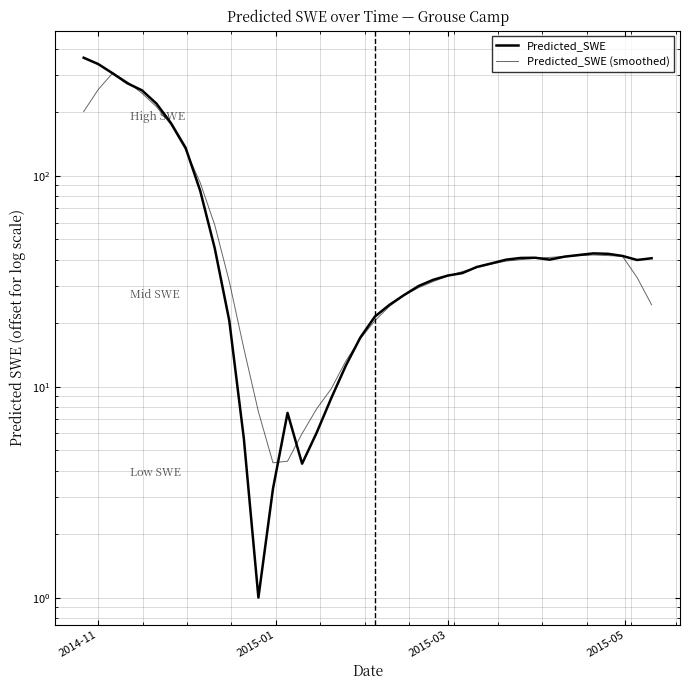

Reading left to right, what are all the values shown in this chart?

Predicted_SWE: 362.8	338.6	305.8	274.5	254.4	219.8	177.6	135.8	85.0	45.4	20.6	5.7	1.0	3.3	7.5	4.3	6.1	8.8	12.6	17.1	21.5	24.4	27.2	30.0	32.1	33.6	34.6	37.0	38.4	40.0	40.8	40.9	40.0	41.3	42.1	42.9	42.7	41.7	39.9	40.6
Predicted_SWE (smoothed): 201.5	256.4	307.2	278.6	246.4	212.4	174.5	132.7	92.9	58.5	31.5	15.2	7.6	4.4	4.4	6.0	7.9	9.8	13.2	16.9	20.6	24.1	27.1	29.5	31.5	33.5	35.1	36.7	38.1	39.4	40.0	40.6	41.0	41.4	41.8	42.1	41.8	41.5	33.0	24.4